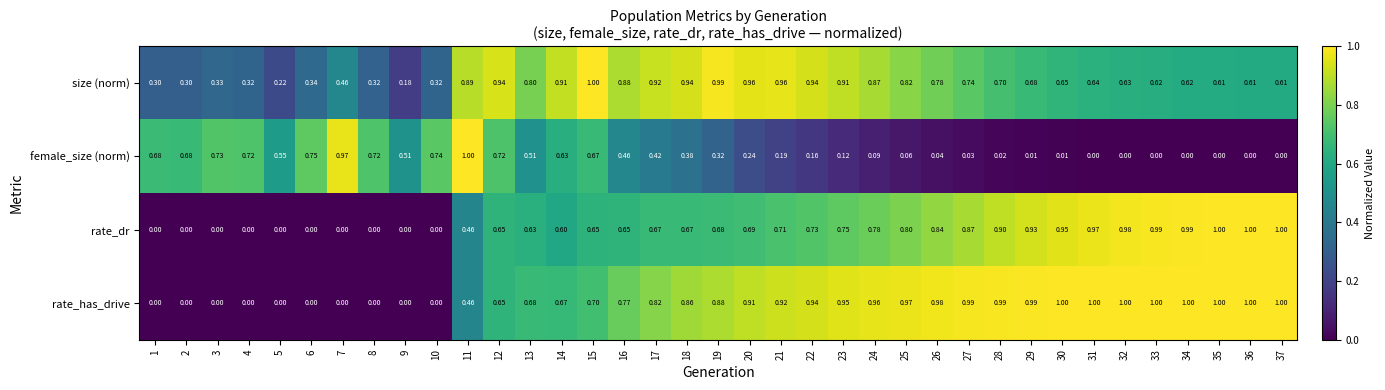

What is the spread (max minus min) of values at 30?

1.0